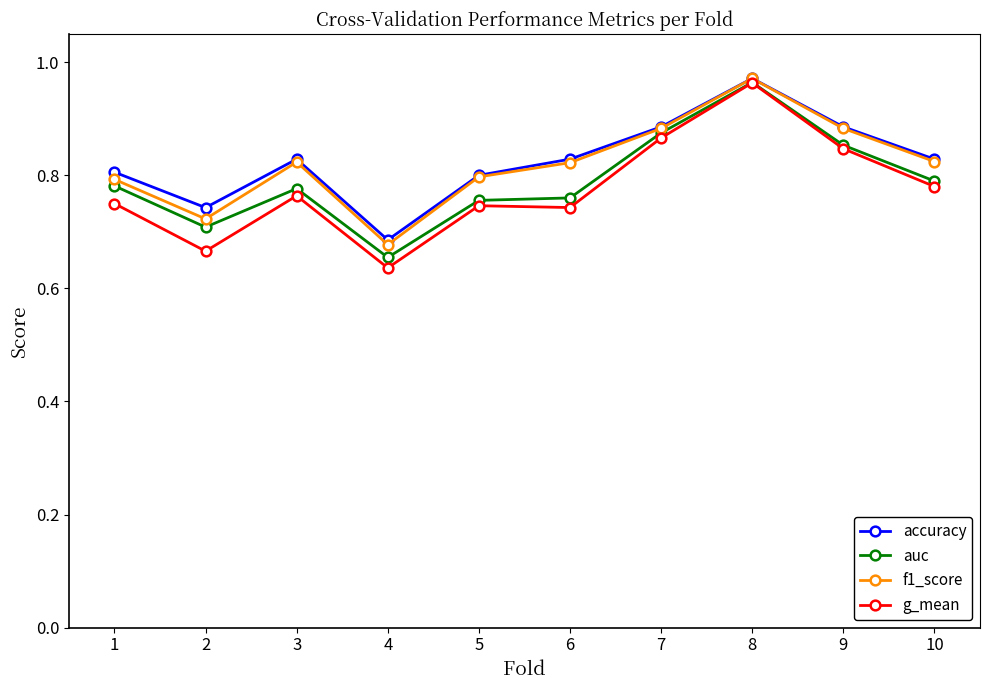

Where is the first local minimum for auc?

2